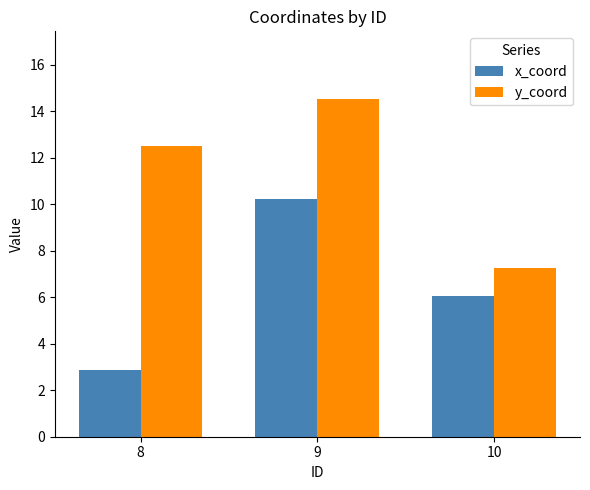

How many bars are there in total?

6